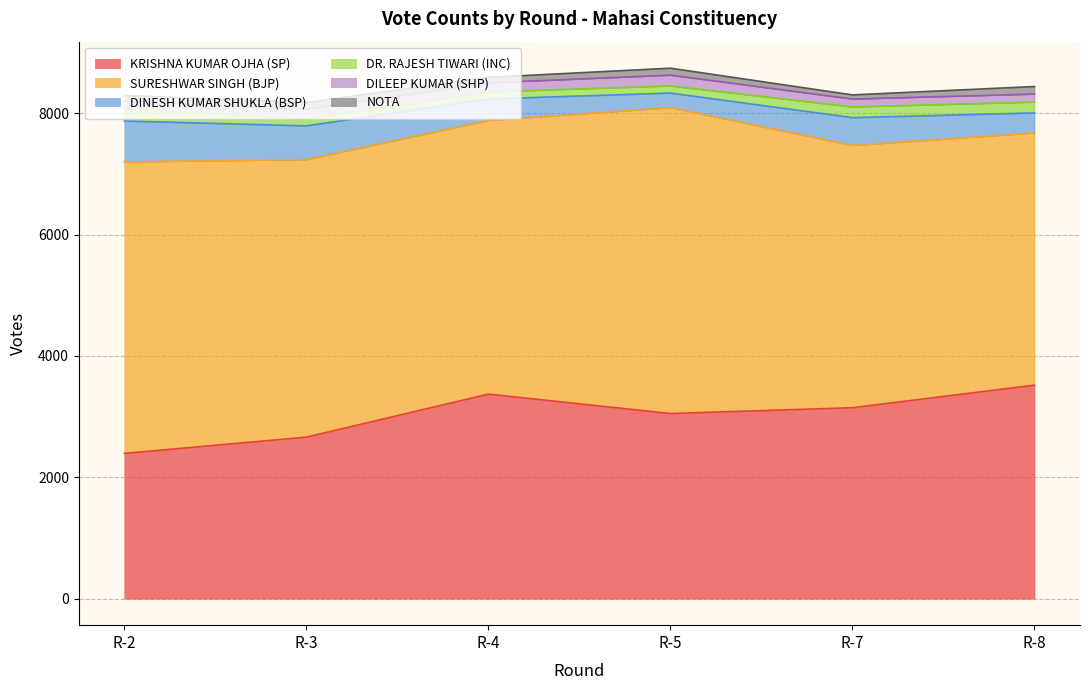

Is it true that SURESHWAR SINGH (BJP) equals 5043 at R-5?

True